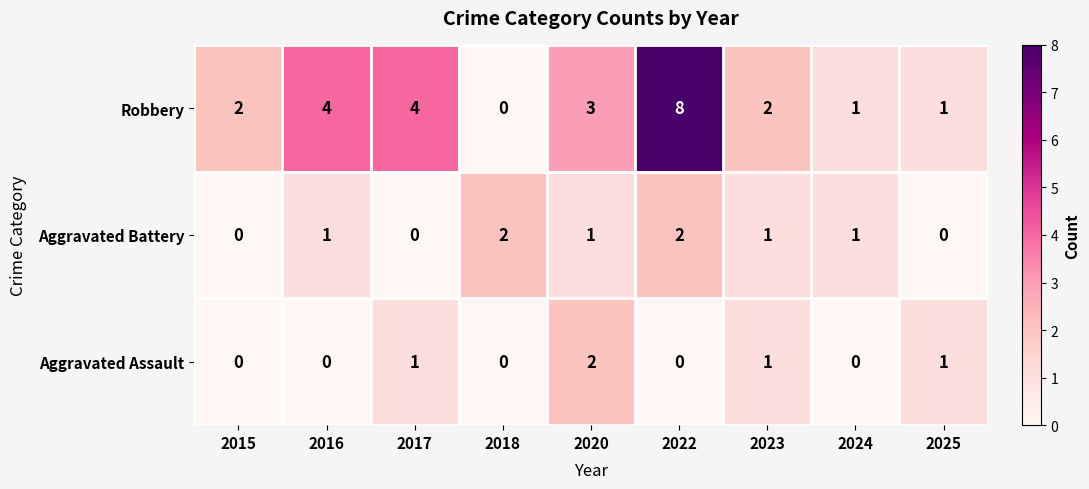

What is the difference between the highest and lowest values at 2024?

1